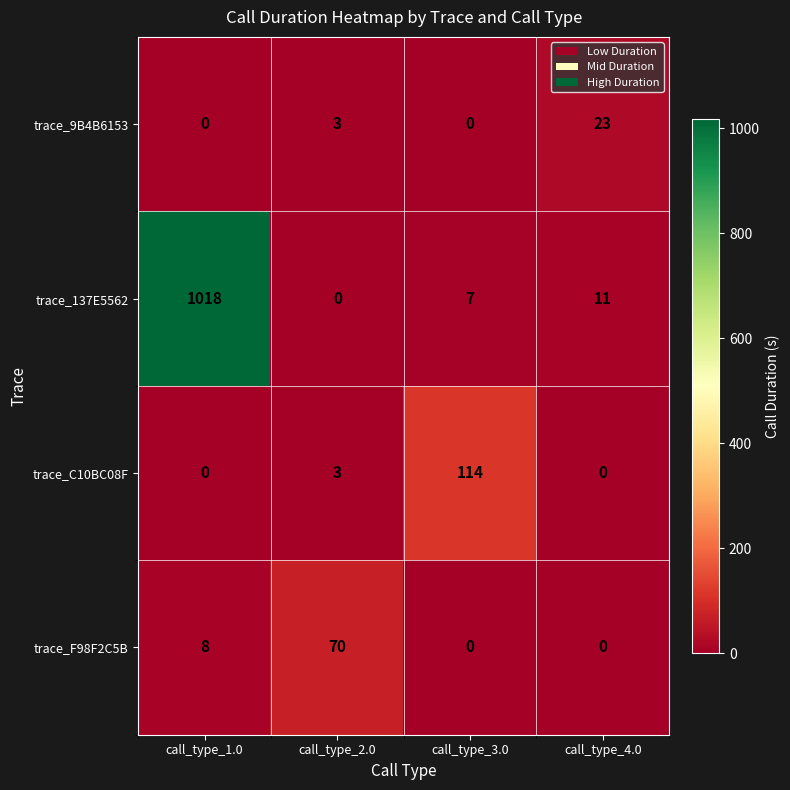

Rank the series by their maximum value, from highest to lowest.

trace_137E5562, trace_C10BC08F, trace_F98F2C5B, trace_9B4B6153